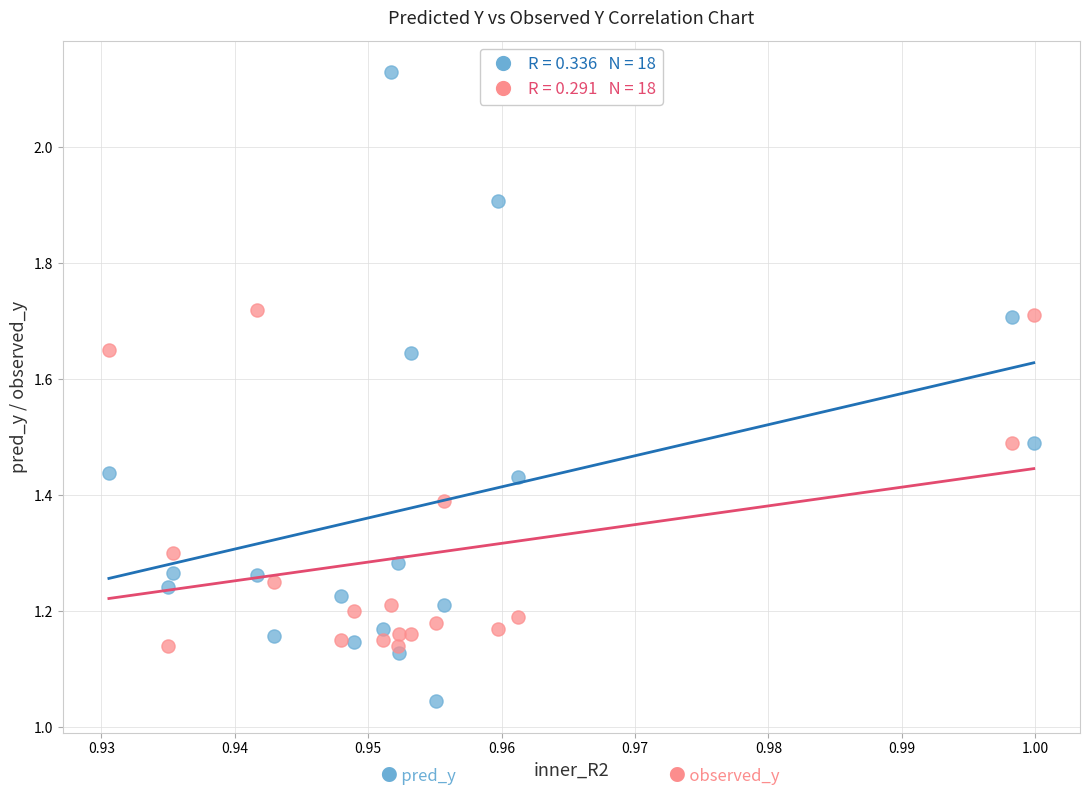

How many points are shown in the scatter plot?

36